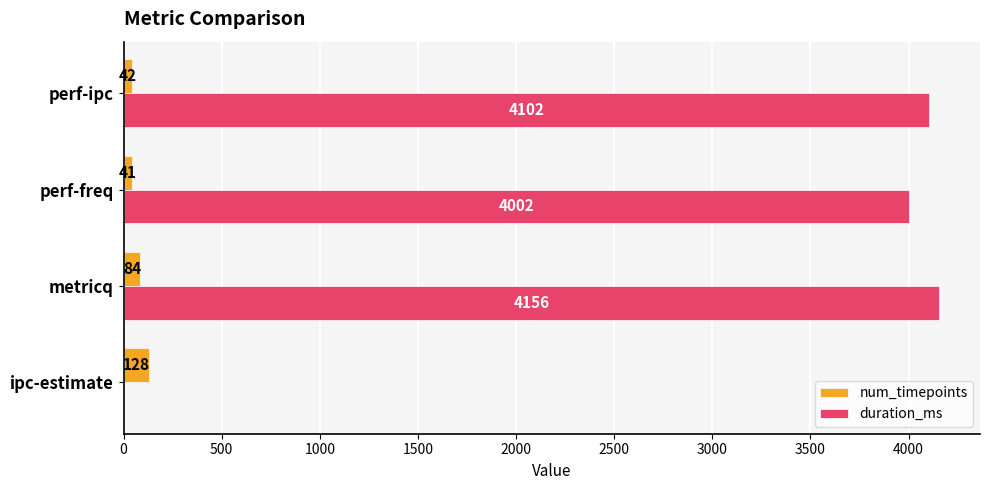

Which series has the largest total across all categories?

duration_ms